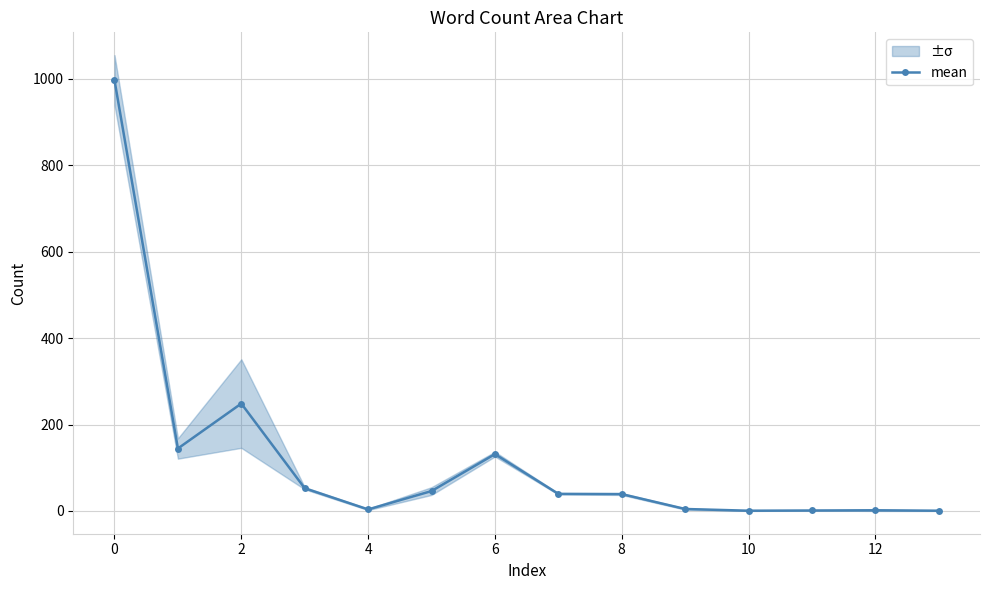

How many distinct data groups are displayed?

1